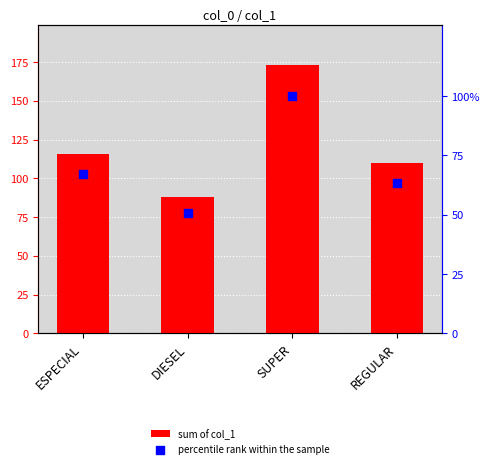

What are all the series names shown in the legend?

sum of col_1, percentile rank within the sample